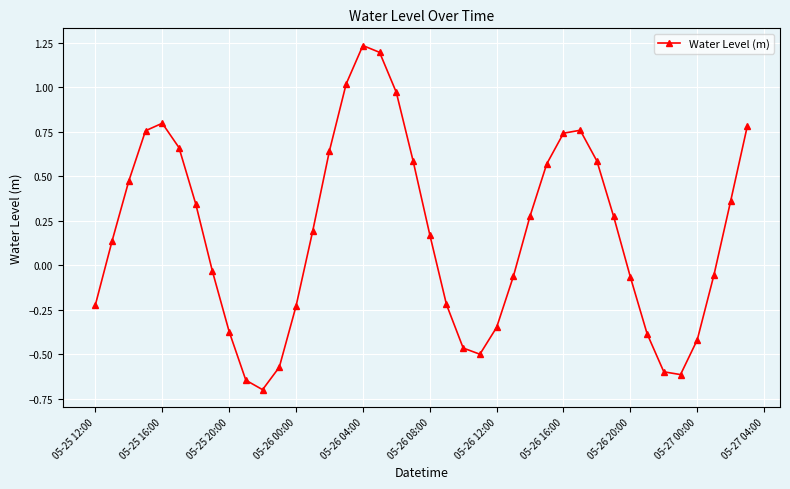

True or false: the data has more than 2 interior local peaks.

True